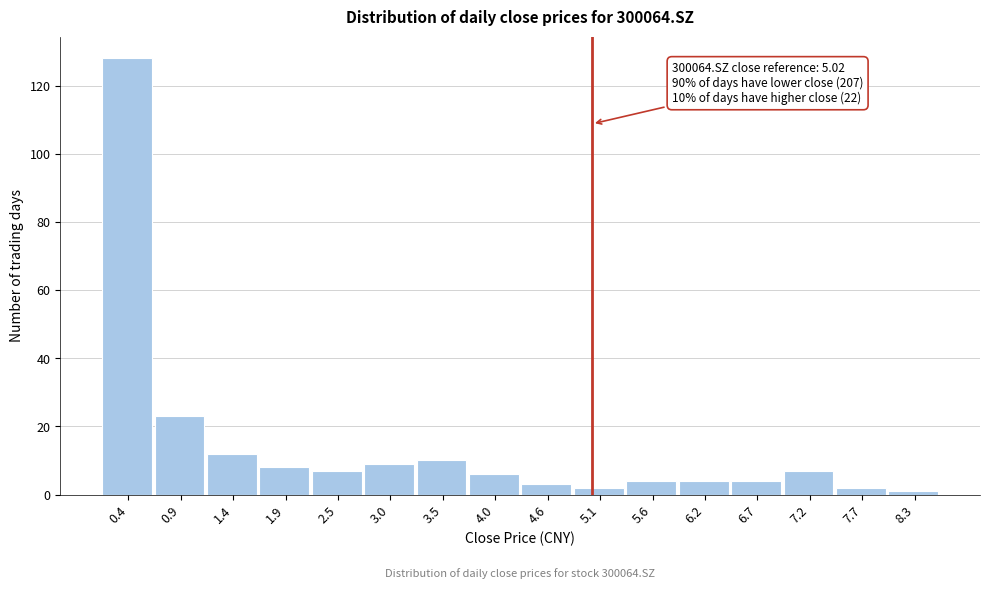

Over which range of the x-axis is the bar tallest?

0.1 to 0.6